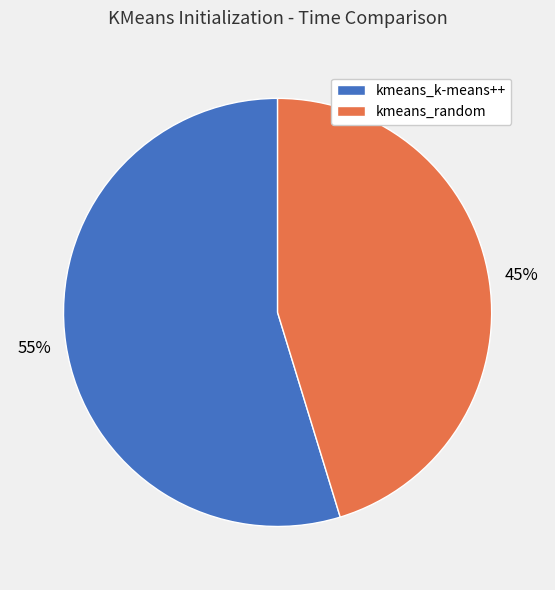

Rank the categories by value from highest to lowest.

kmeans_k-means++, kmeans_random